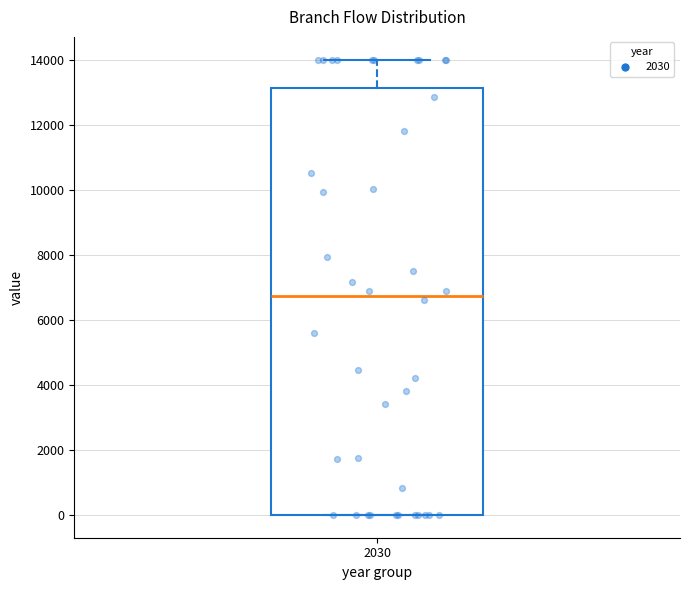

Where does the median line of the box at x = 2030 sit on the y-axis? The values are not printed on the chart, so give them approximately, as read against the axis.

6800